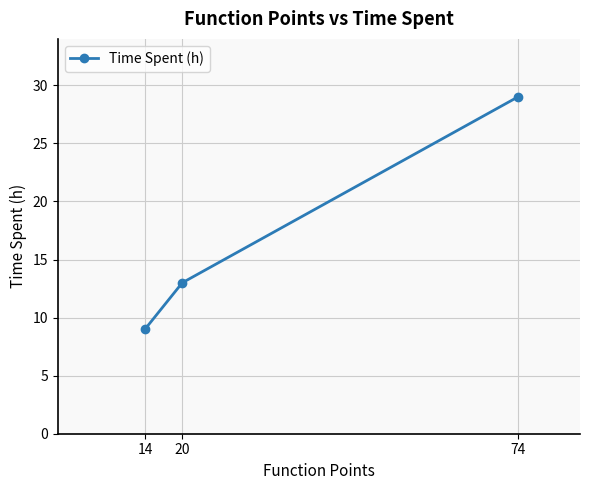

Reading left to right, list all the values displayed in this chart.

9	13	29